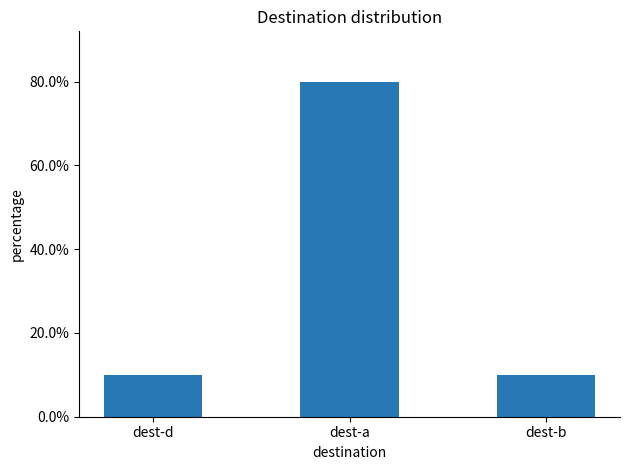

What is the average value?

33